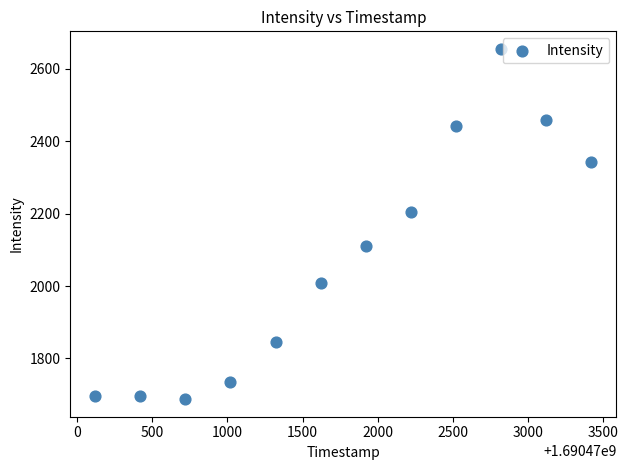

What Y value in the scatter plot is closest to 2171?

2205.2